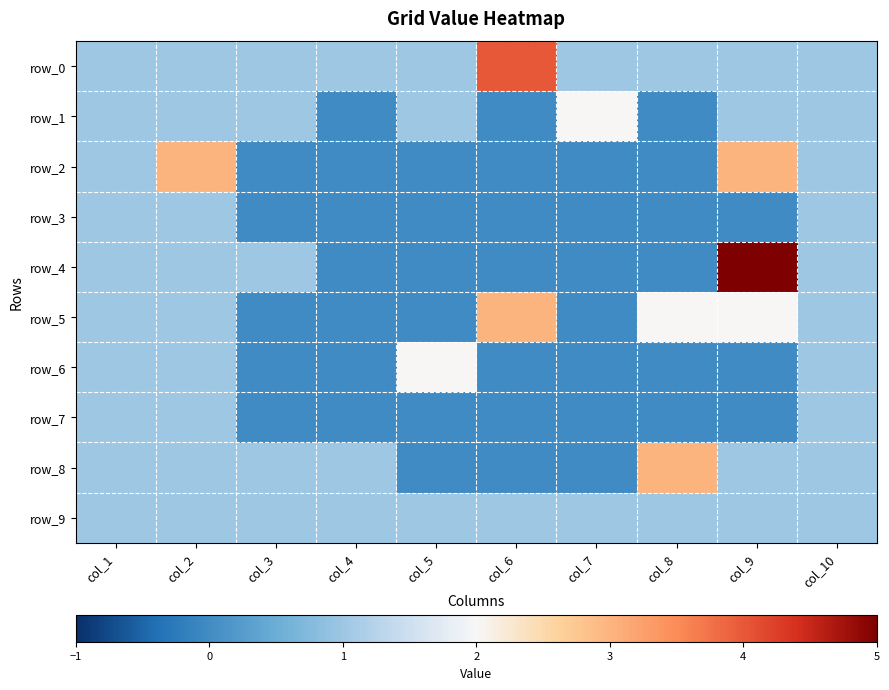

What is the total value across all series at col_9?

14